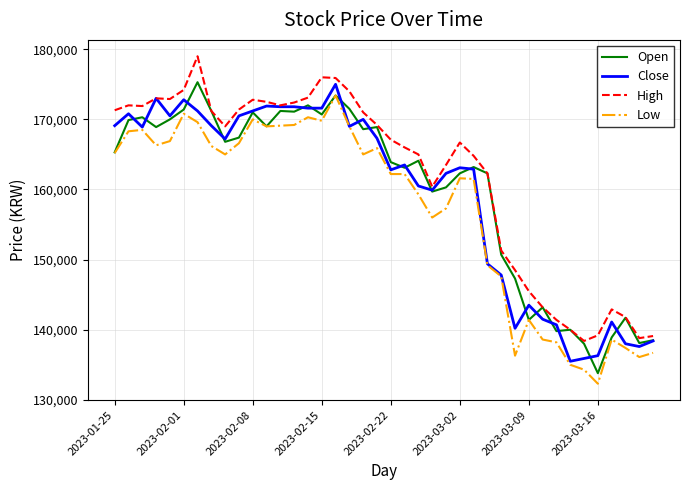

What is the greatest value displayed?

179000